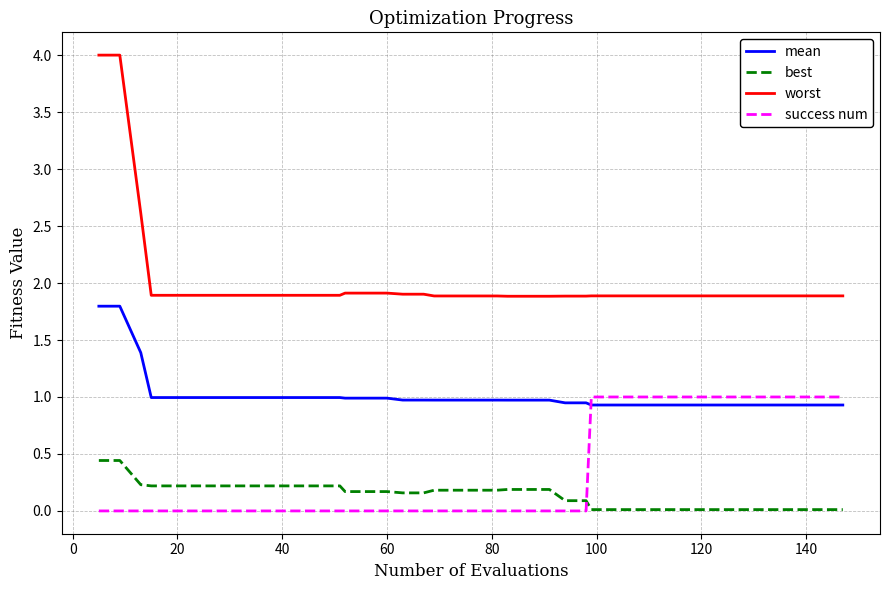

Which series has the largest total across all categories?

worst